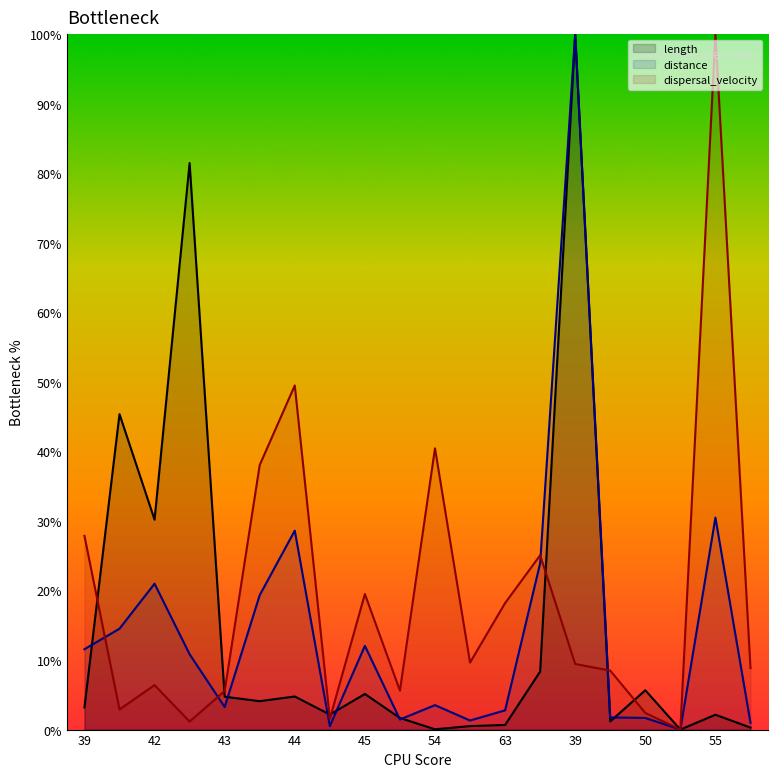

Which category has the lowest value across all series?

56